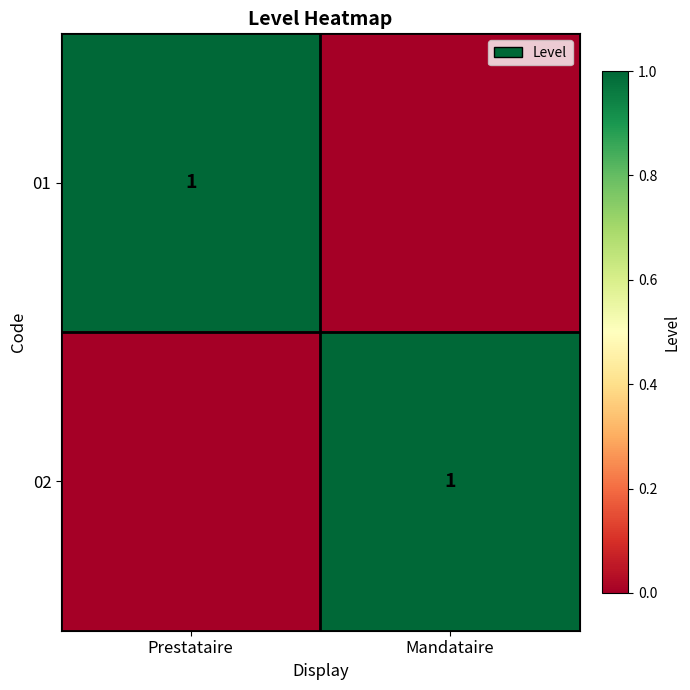

True or false: 01 has a value of 1 at Prestataire.

True